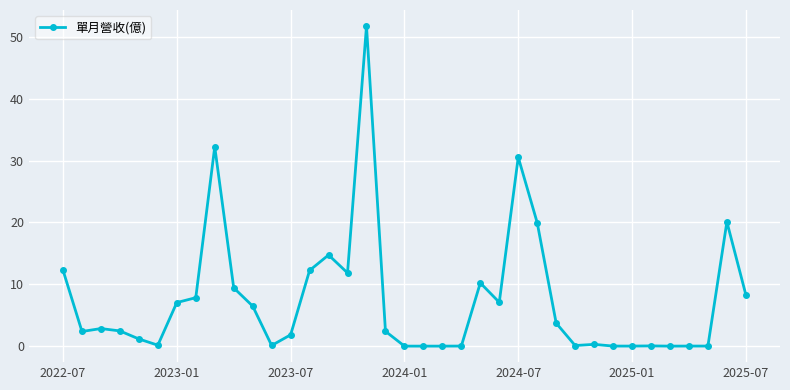

What is the difference between the maximum and minimum values?

51.7